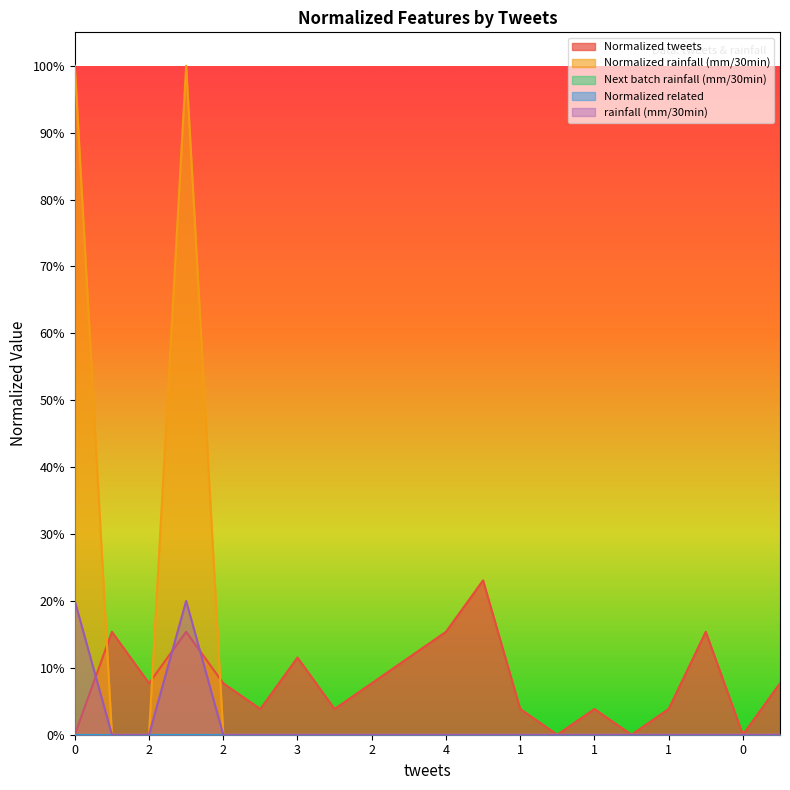

Reading left to right, extract all data points from this chart.

Normalized tweets: 0.0	0.2	0.1	0.2	0.1	0.0	0.1	0.0	0.1	0.1	0.2	0.2	0.0	0.0	0.0	0.0	0.0	0.2	0.0	0.1
Normalized rainfall (mm/30min): 1.0	0.0	0.0	1.0	0.0	0.0	0.0	0.0	0.0	0.0	0.0	0.0	0.0	0.0	0.0	0.0	0.0	0.0	0.0	0.0
rainfall (mm/30min): 0.2	0.0	0.0	0.2	0.0	0.0	0.0	0.0	0.0	0.0	0.0	0.0	0.0	0.0	0.0	0.0	0.0	0.0	0.0	0.0